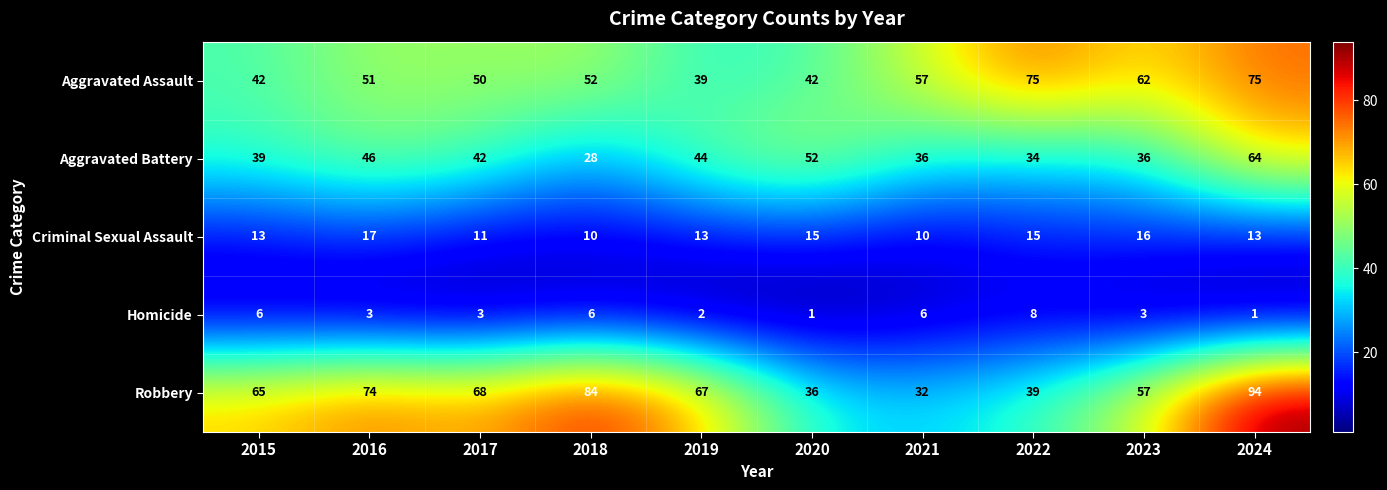

Between 2016 and 2023, which series saw the biggest shift?

Robbery